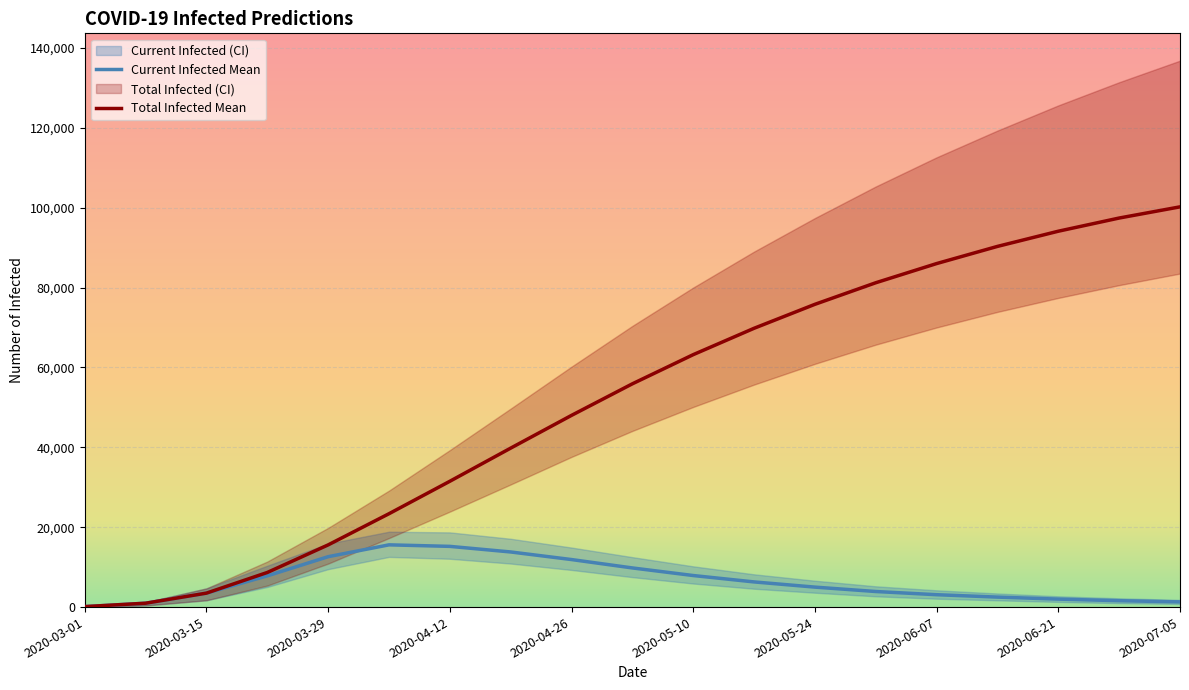

Which series has the largest total across all categories?

predicted_total_infected_upper